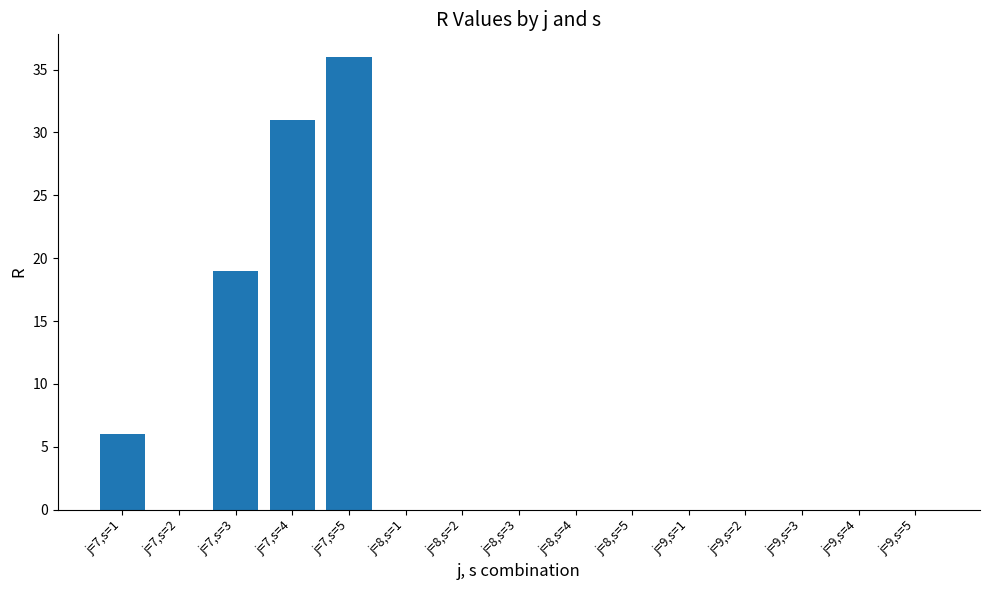

Reading left to right, transcribe all the data shown in this chart.

6	0	19	31	36	0	0	0	0	0	0	0	0	0	0